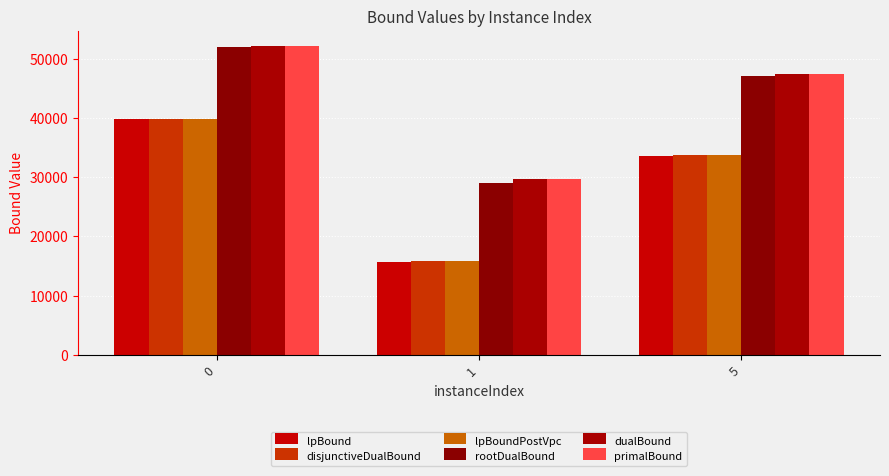

Is it true that lpBoundPostVpc equals 15801.4 at 1?

True